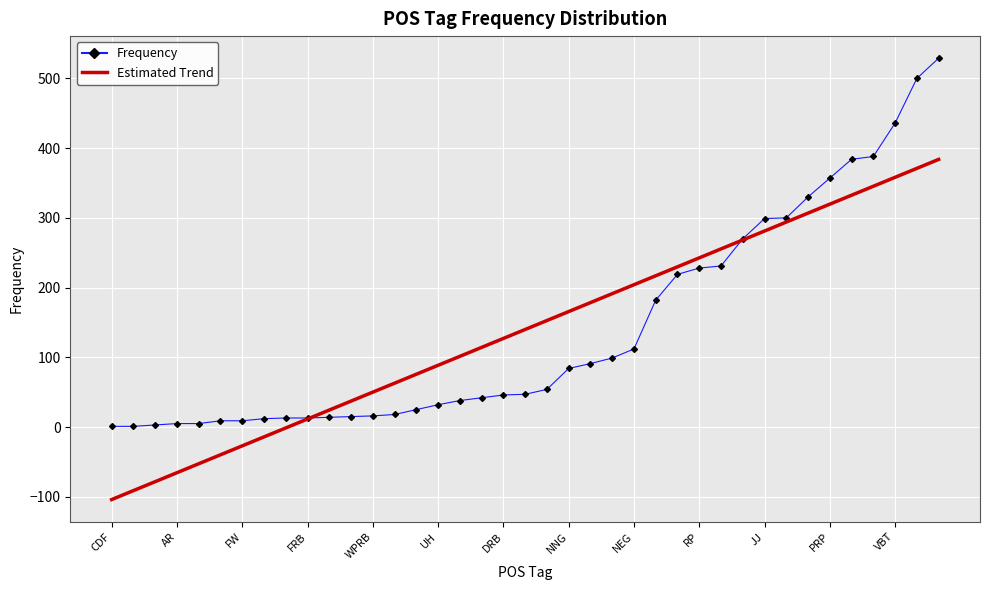

List the series in order of their peak value, highest first.

Frequency, Estimated Trend